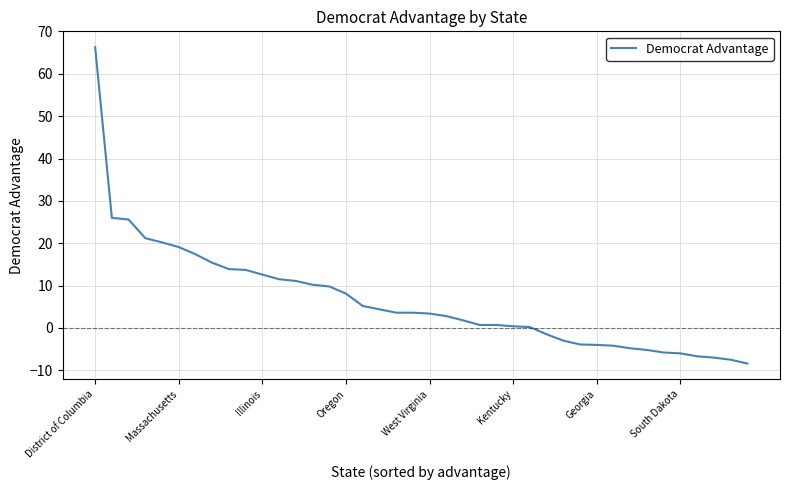

What is the maximum value shown in the chart?

66.3